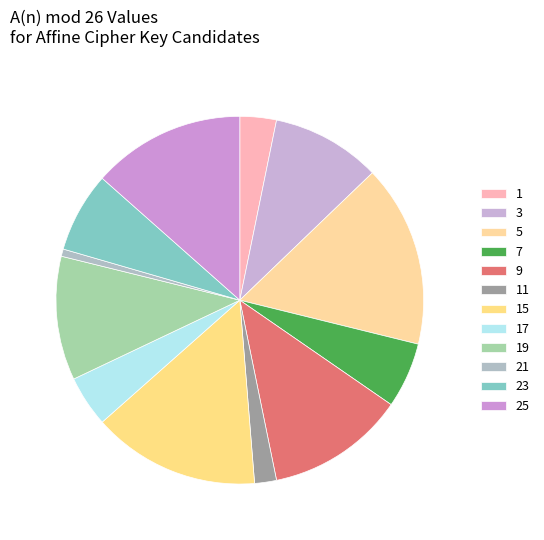

How many segments does this pie chart have?

12